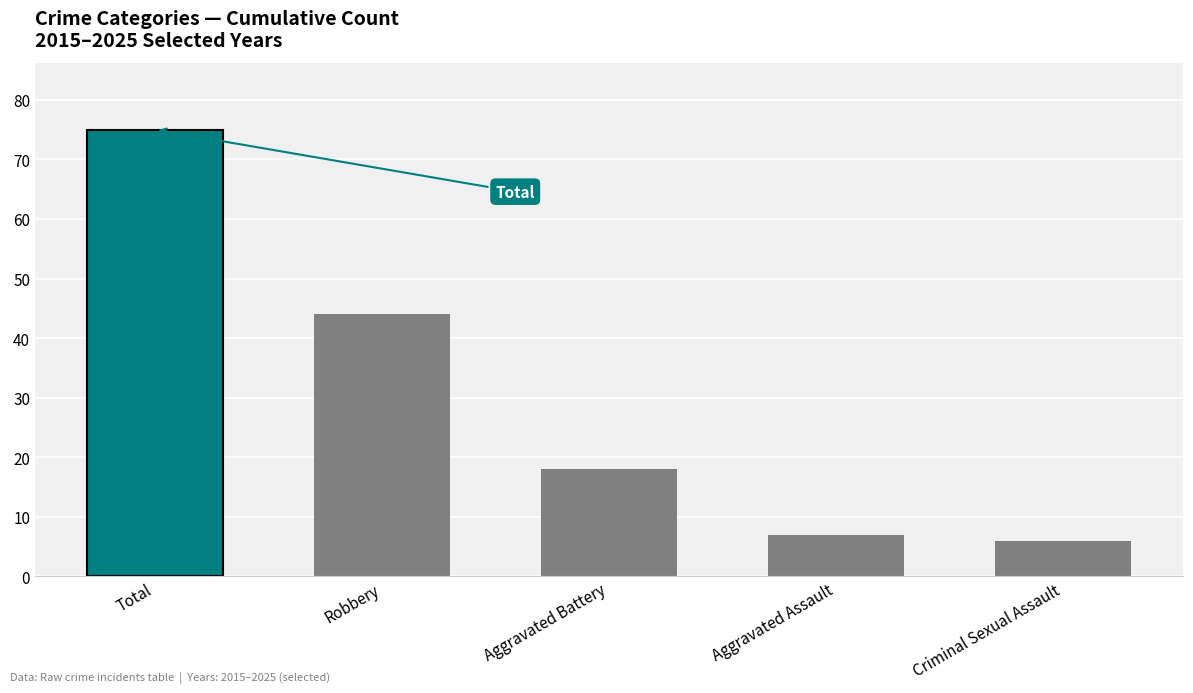

What is the ratio of the value at Criminal Sexual Assault to the value at Robbery?

0.1